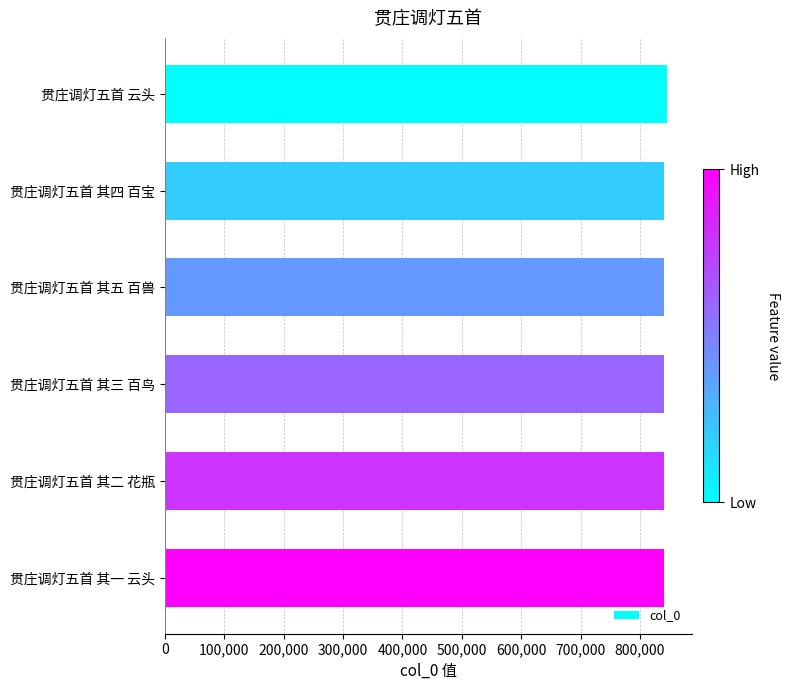

What is the ratio of the value at 贯庄调灯五首 其一 云头 to the value at 贯庄调灯五首 云头?

1.0